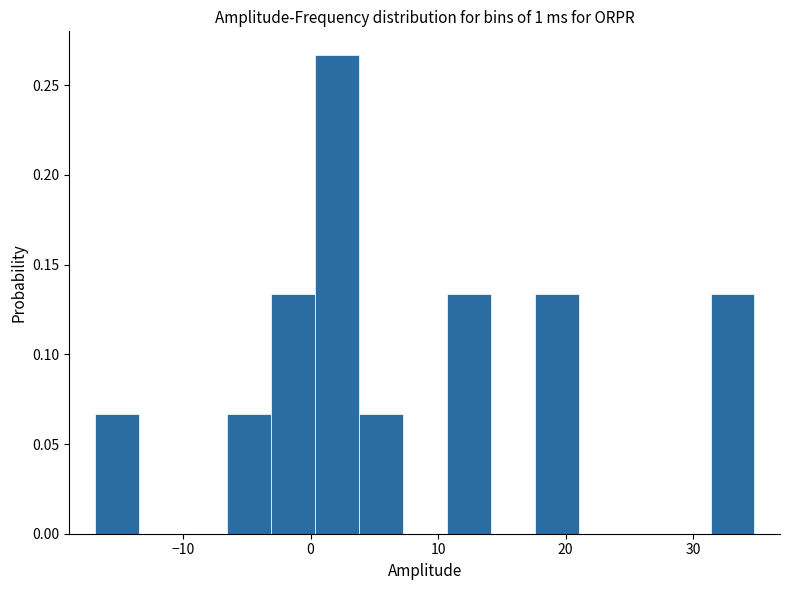

Around what value on the x-axis is the tallest bar? Give the approximate position of its centre, as read against the axis.

2